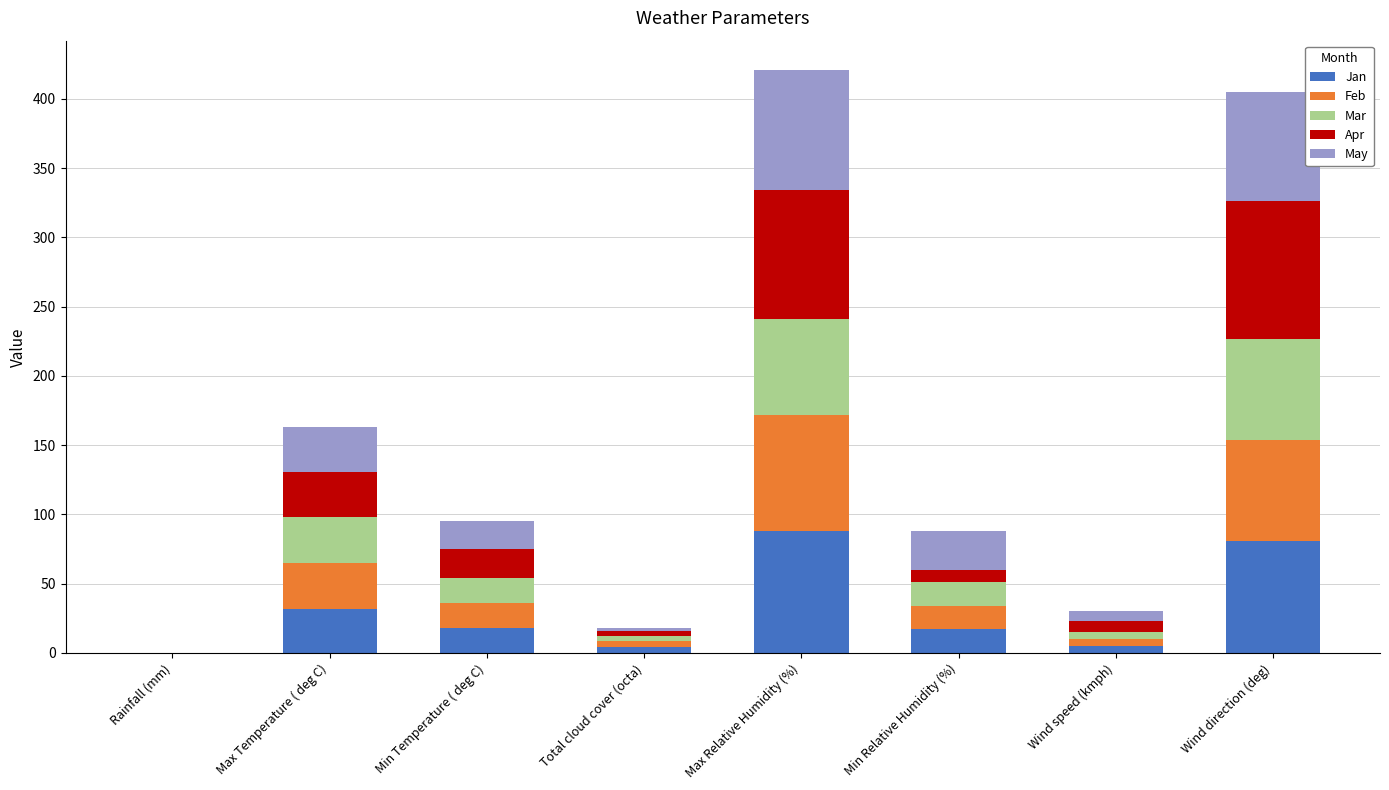

How many distinct data groups are displayed?

5